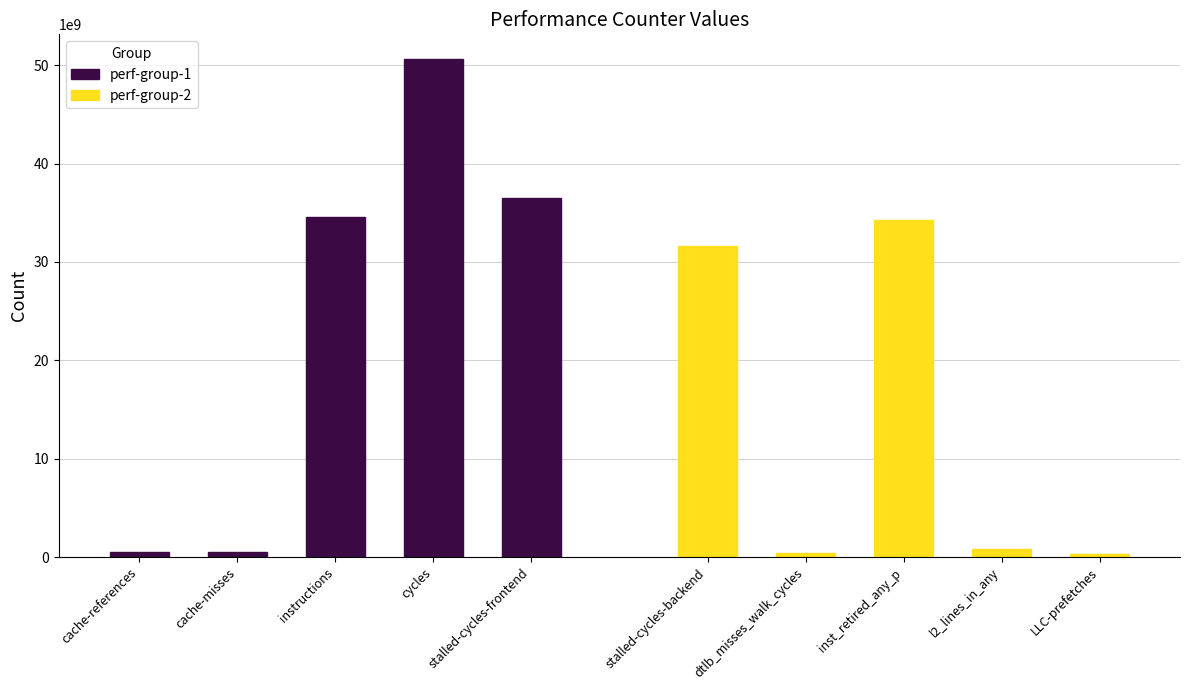

How many series are shown in this chart?

2